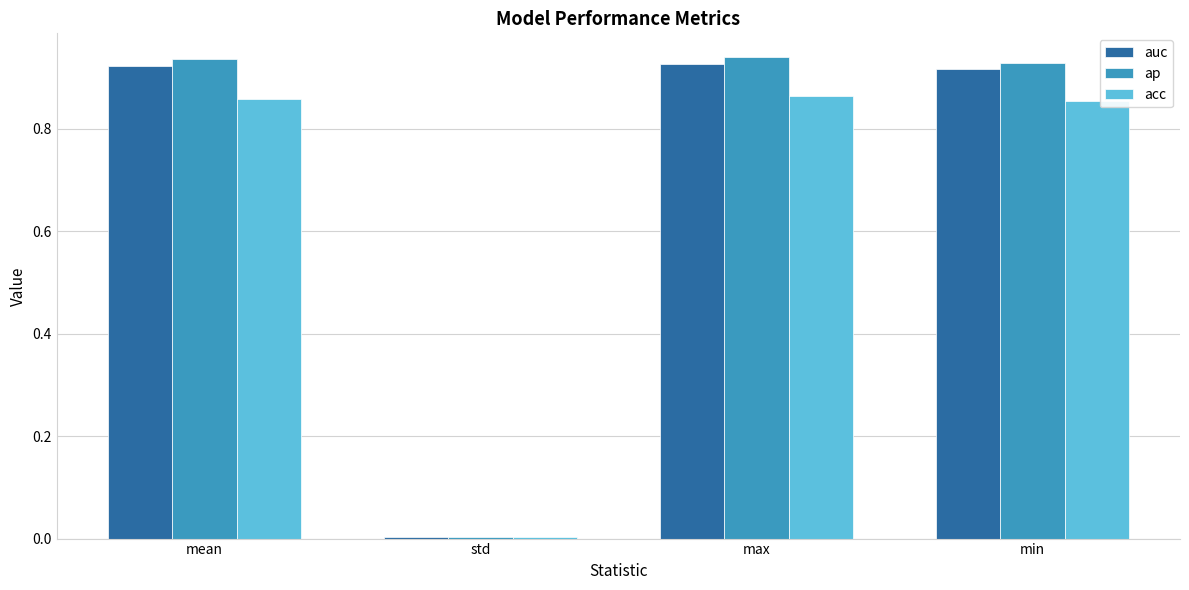

List the series in order of their overall mean, lowest first.

acc, auc, ap